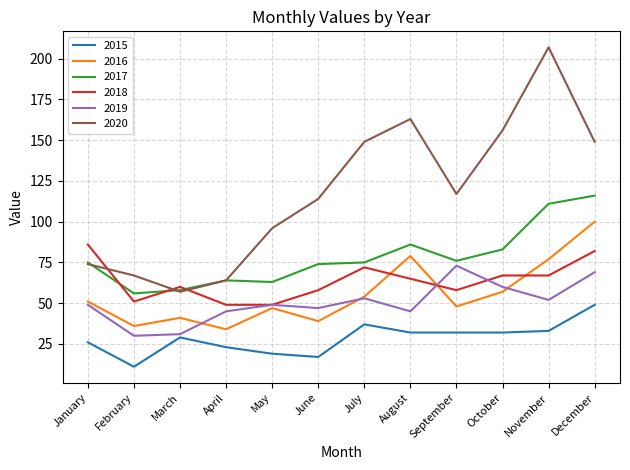

At December, list the series in order from smallest to largest.

2015, 2019, 2018, 2016, 2017, 2020